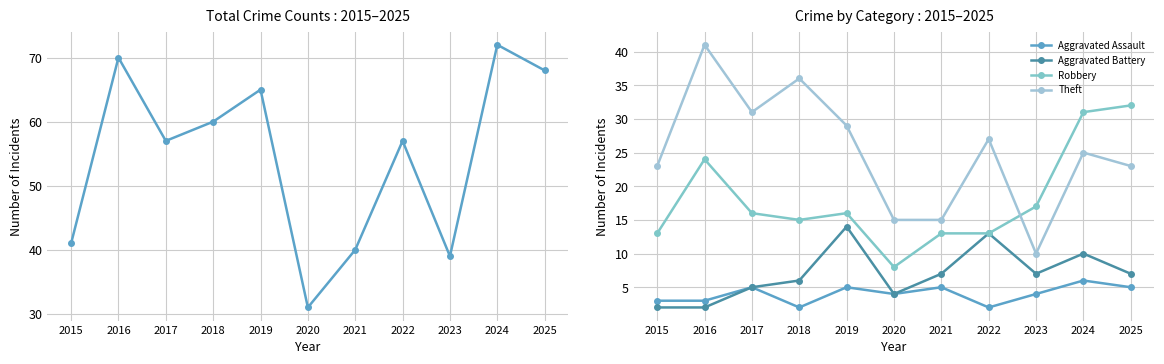

At which label is Robbery closest to 20?

2023